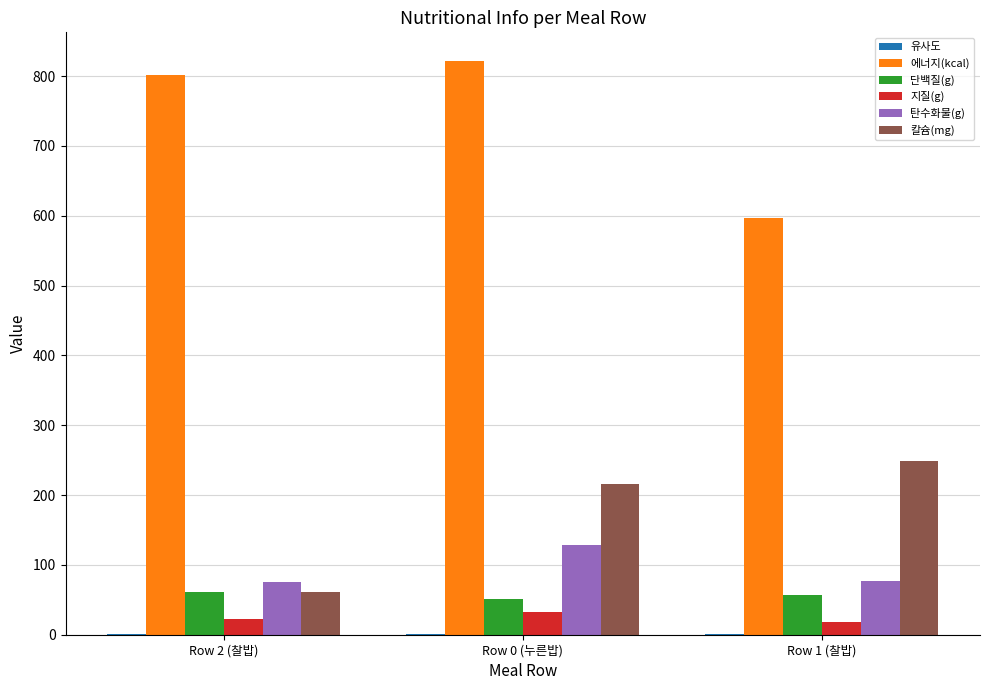

What is the sum of all 지질(g) values?

71.9